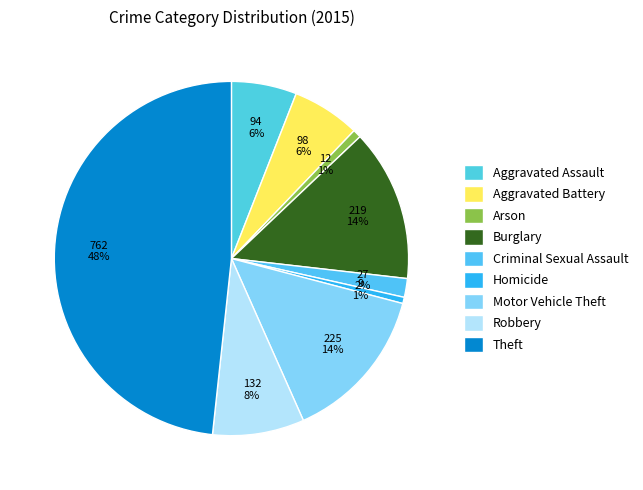

True or false: Burglary accounts for 14% of the total.

True